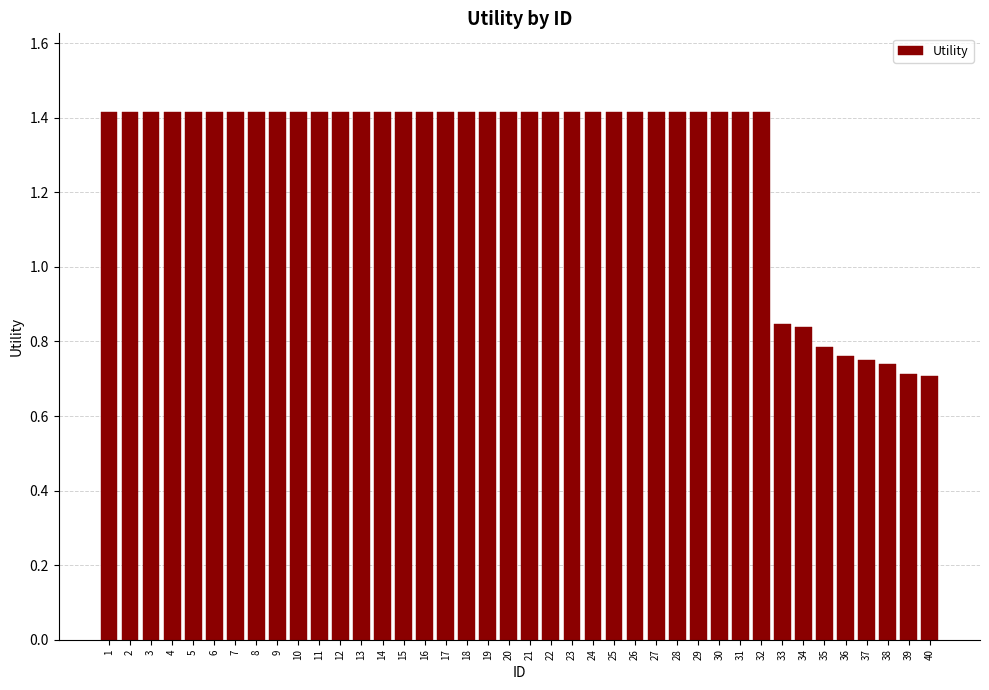

Is it true that the value at 18 is 2.2?

False